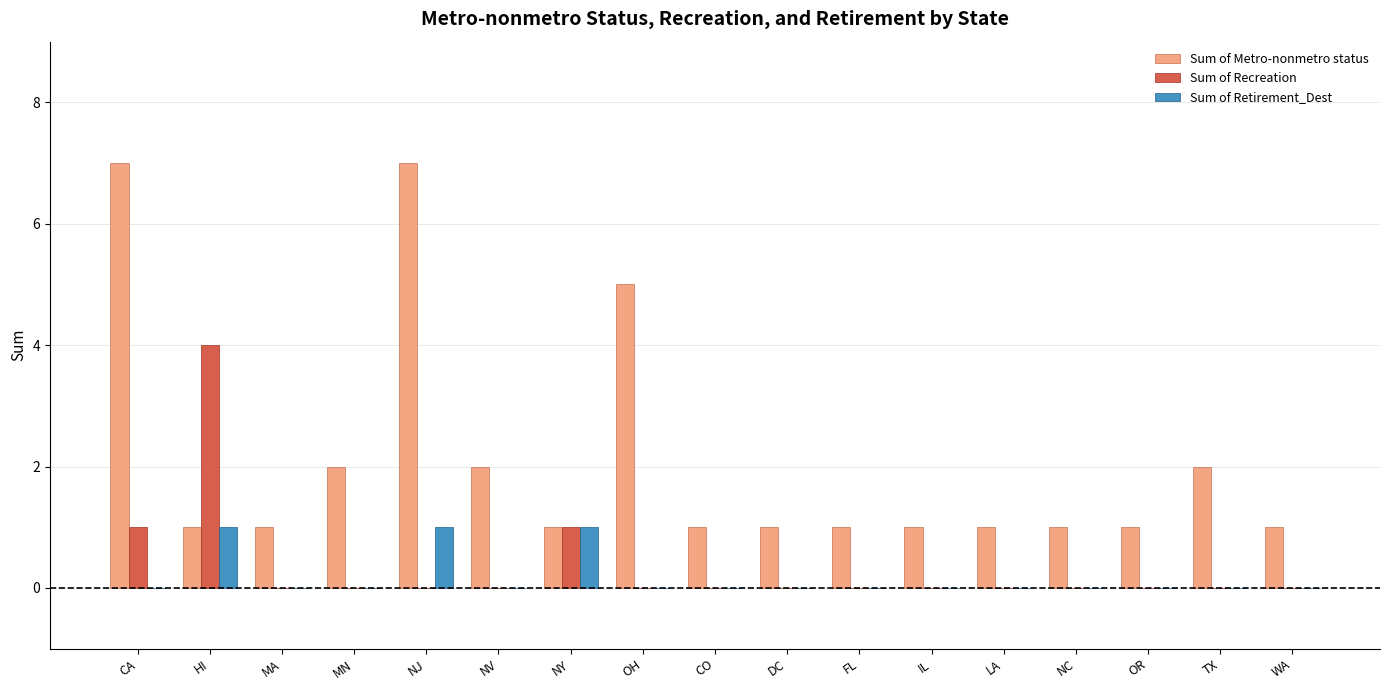

Which series has the largest total across all categories?

Sum of Metro-nonmetro status